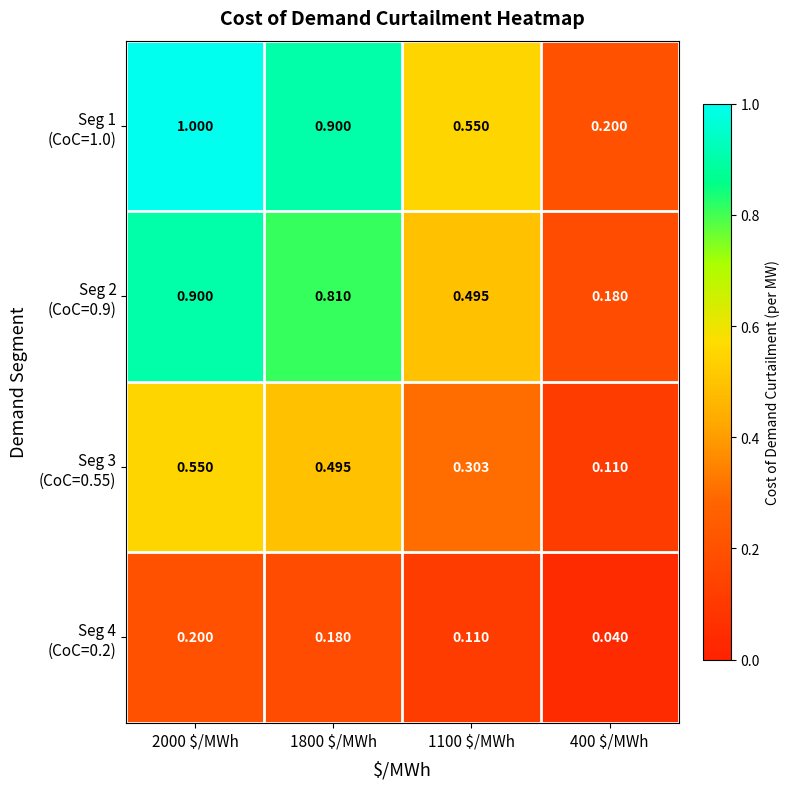

Which series has the largest range (max minus min)?

Seg 1 (CoC=1.0)